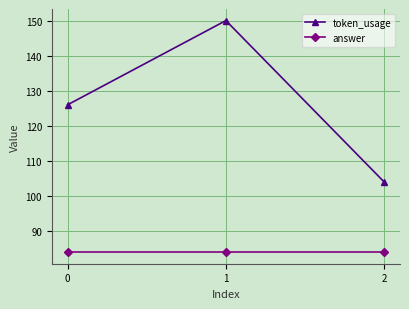

Rank the series by their average value, from lowest to highest.

answer, token_usage